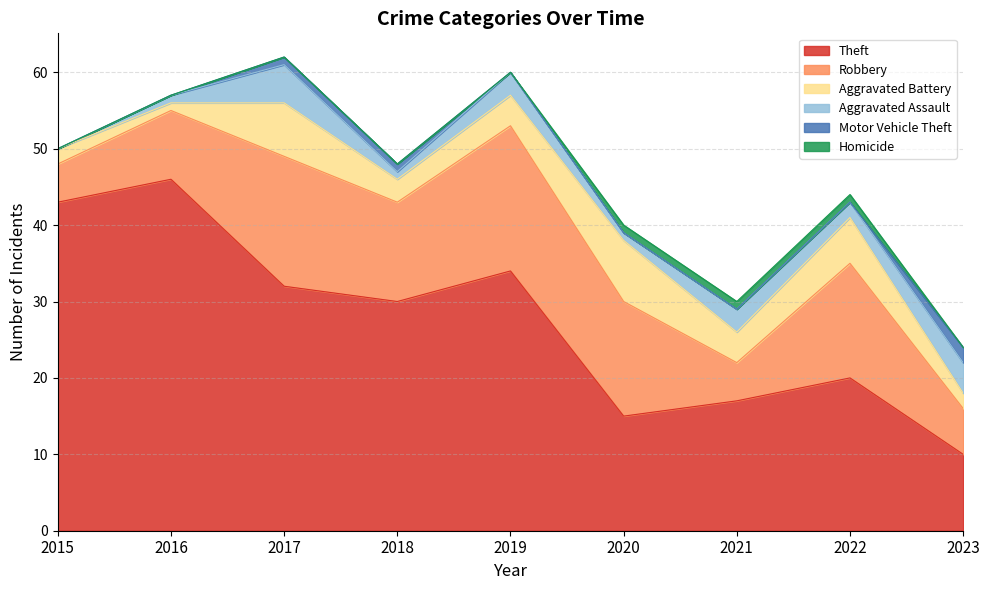

At which category does the chart reach its minimum across all series?

2015